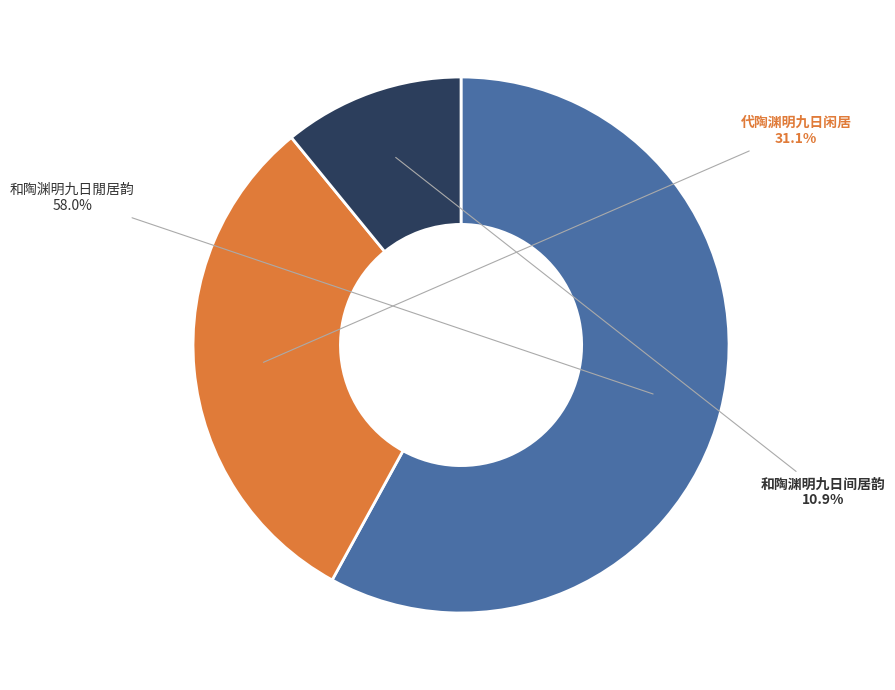

What is the smallest slice in the pie chart?

和陶渊明九日间居韵